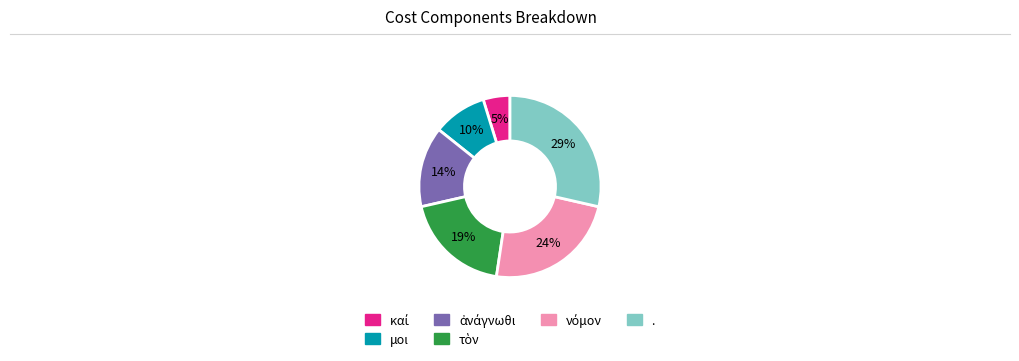

True or false: μοι accounts for 23% of the total.

False